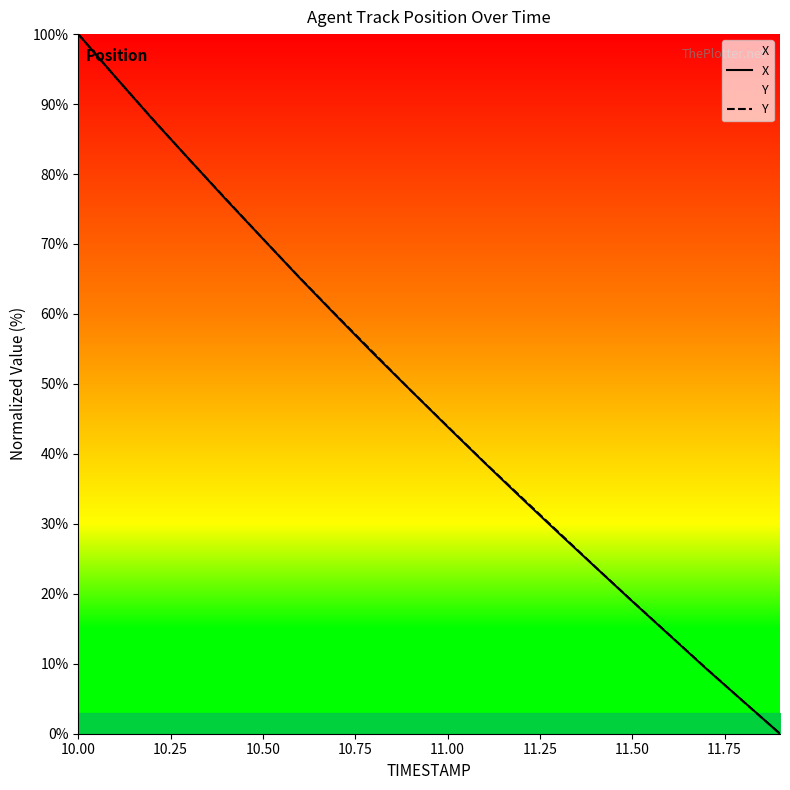

Does the chart have visible grid lines?

No